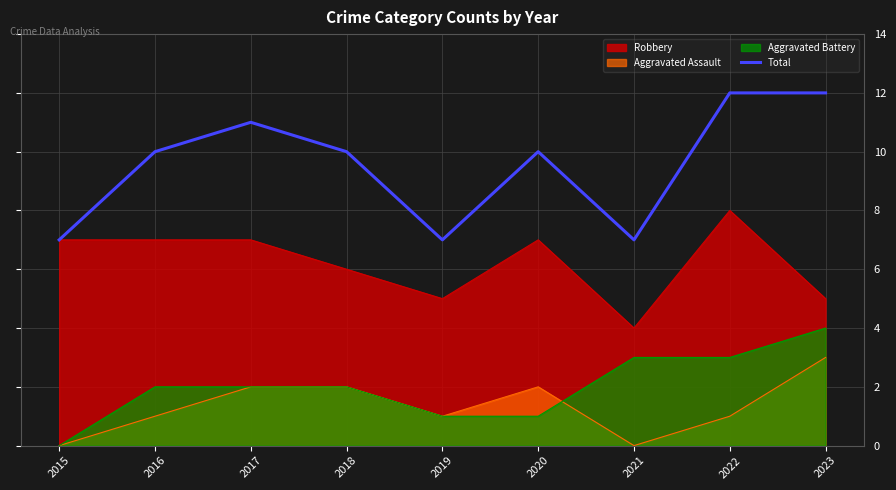

Where is the first local maximum?

2017